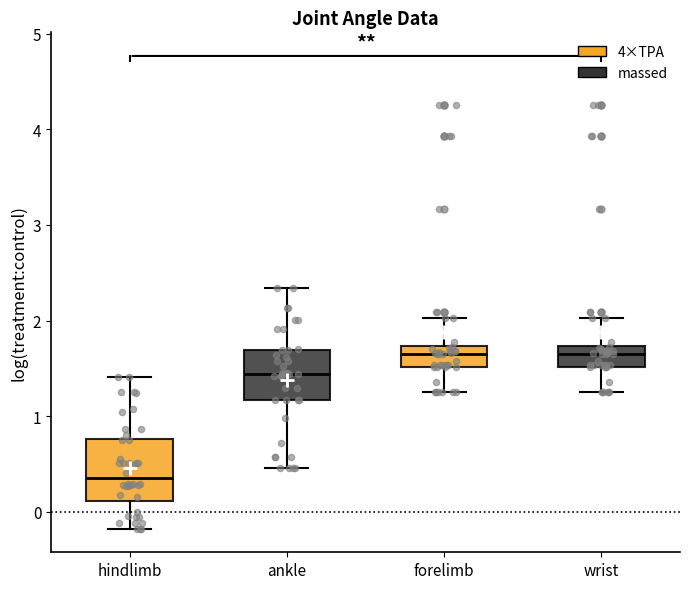

Reading left to right, read every box against the y-axis: the position of its median line, the range the box covers, and the ends of its whiskers. The values are not printed on the chart, so give them approximately, as read against the axis.

hindlimb: median 0.4, box 0.1 to 0.8, whiskers -0.2 to 1.4
ankle: median 1.4, box 1.2 to 1.7, whiskers 0.5 to 2.3
forelimb: median 1.7 (inside the box), box 1.5 to 1.7, whiskers 1.2 to 2.0
wrist: median 1.7 (inside the box), box 1.5 to 1.7, whiskers 1.2 to 2.0